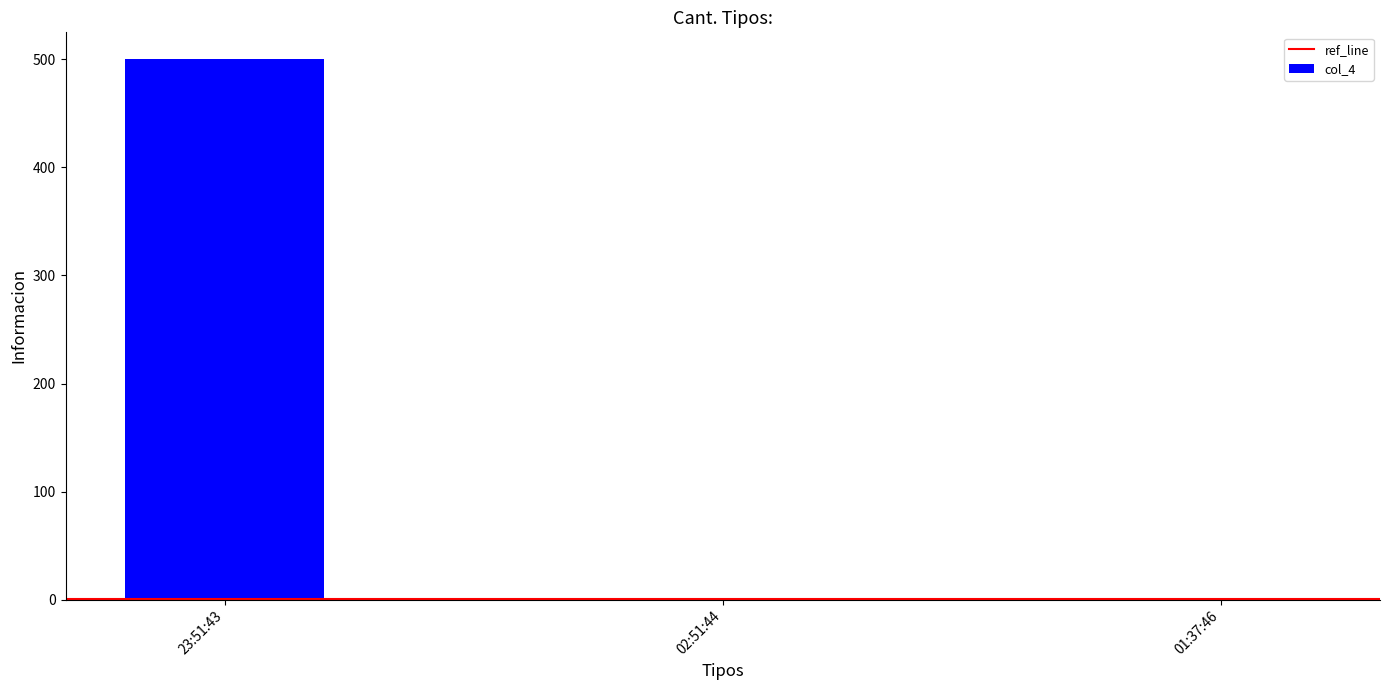

What is the maximum value shown in the chart?

500